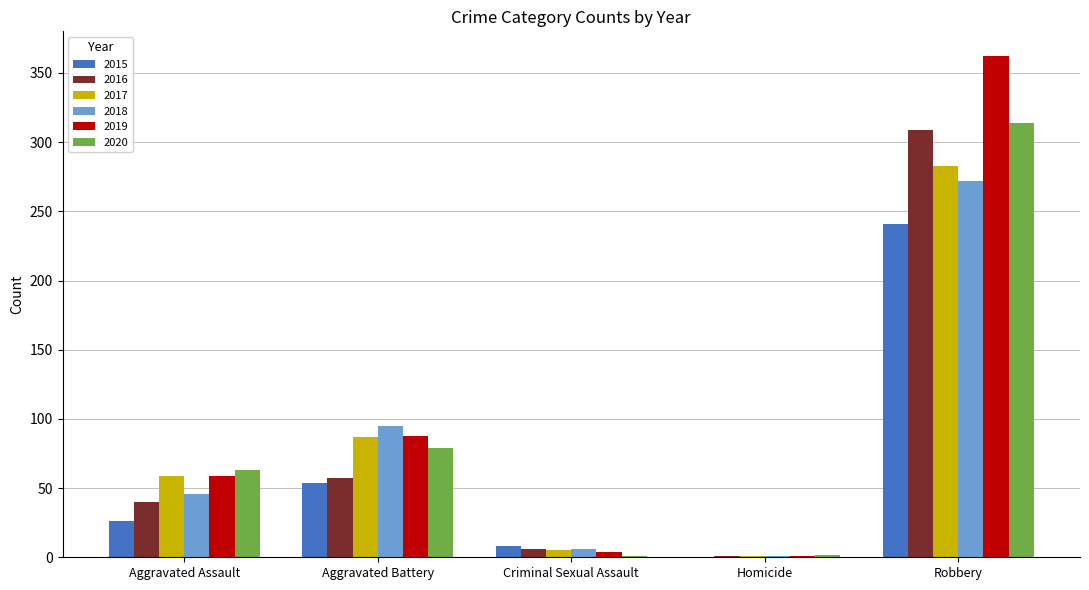

What is the sum of all 2016 values?

413